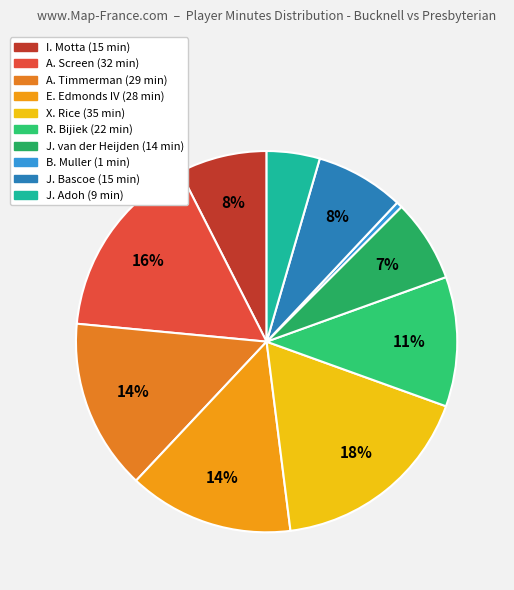

To the nearest percent, what is the combined percentage of J. Bascoe and J. van der Heijden?

14%